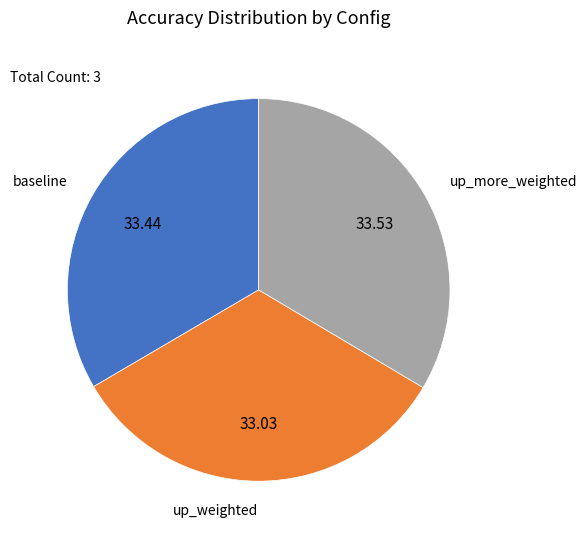

Is there a majority slice in this chart?

No